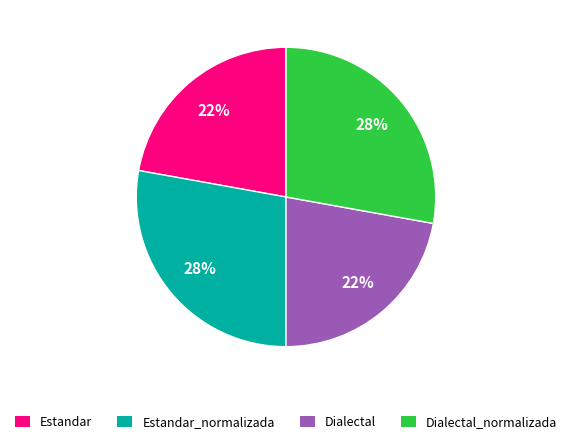

Count the number of slices in the pie.

4